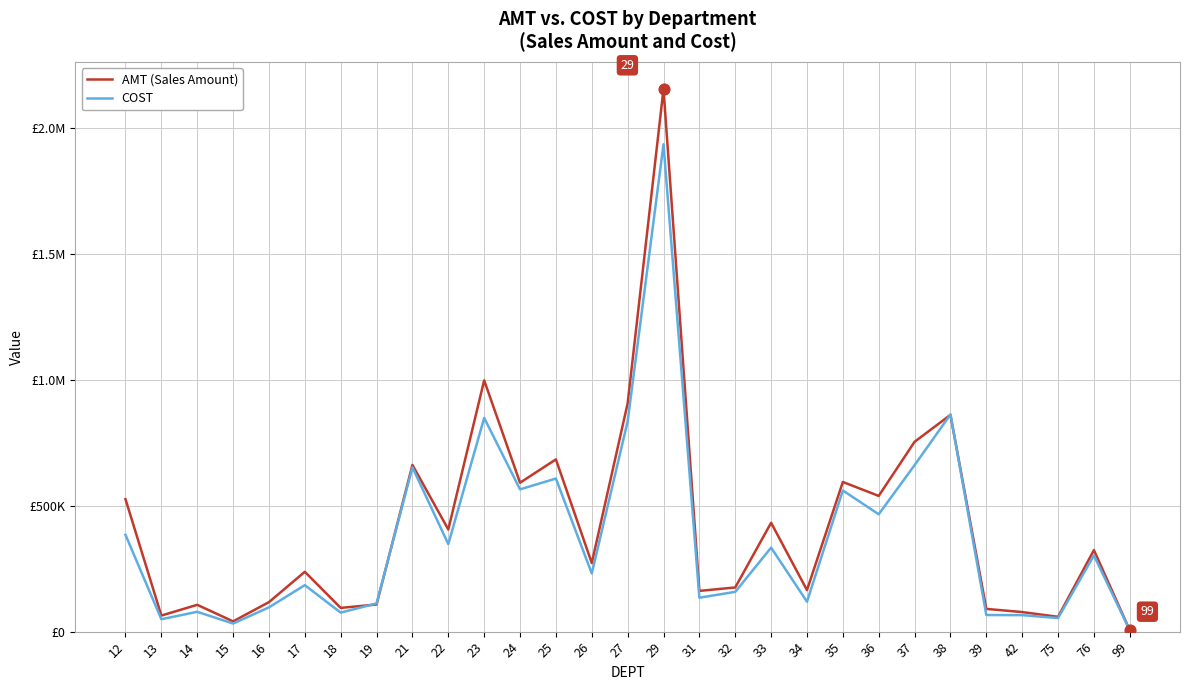

What is the total value across all series at 29?

4087950.9